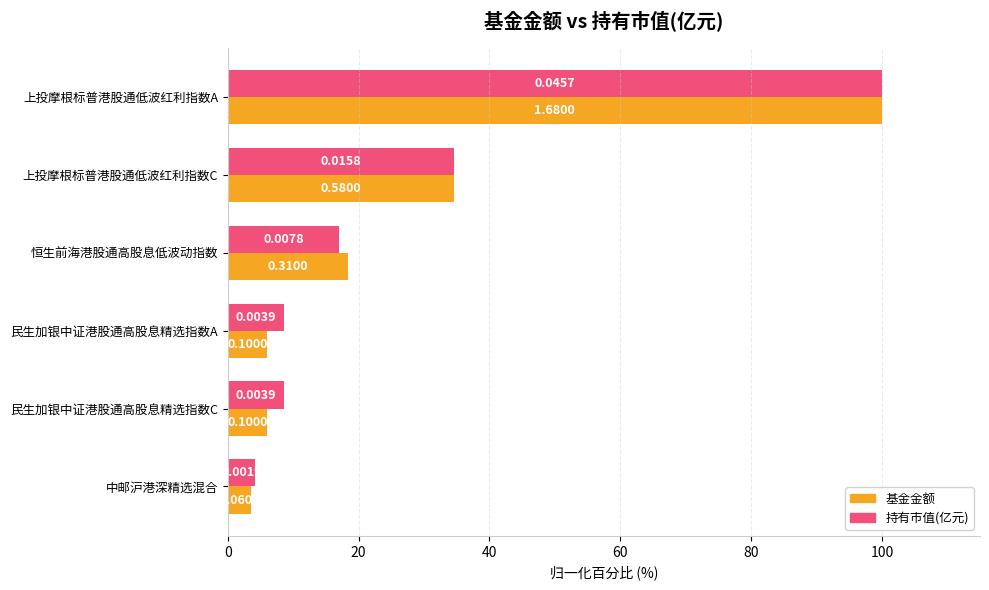

What is the highest value of the 持有市值(亿元) series?

100.0